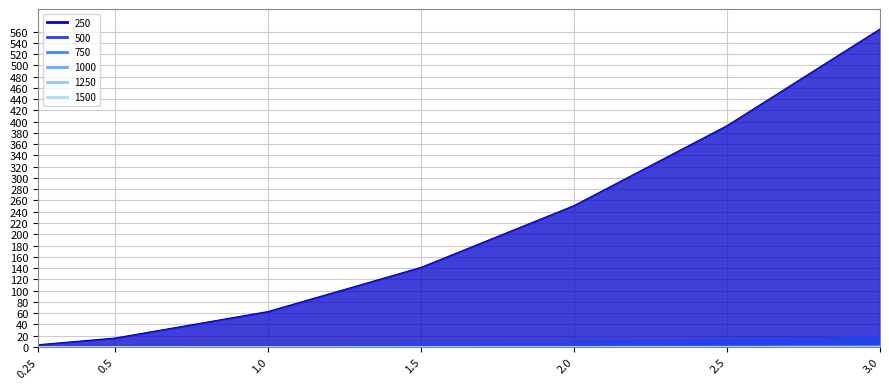

At how many categories does at least one series exceed 544?

1